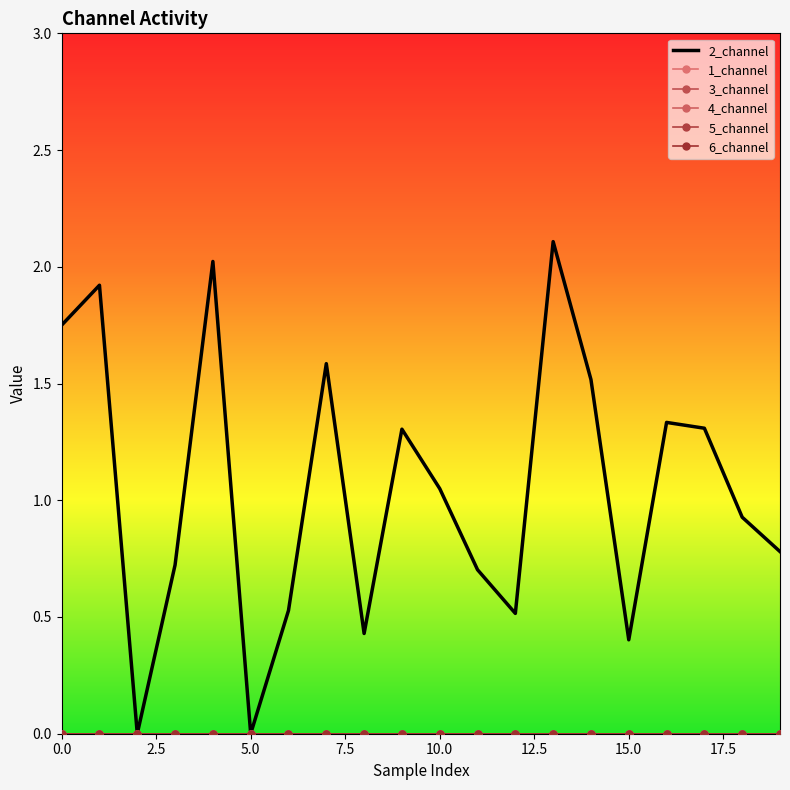

How many lines are shown in the chart?

6